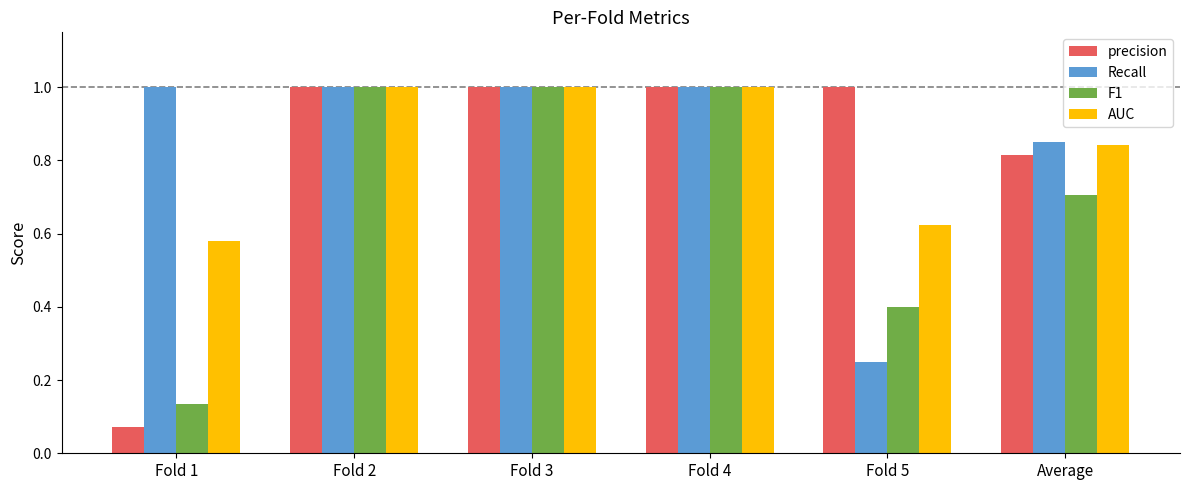

How many groups of bars are there?

6